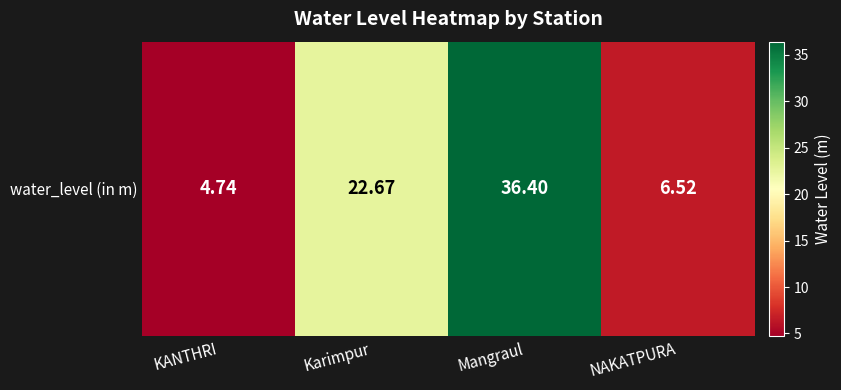

Rank the categories by value from highest to lowest.

Mangraul, Karimpur, NAKATPURA, KANTHRI